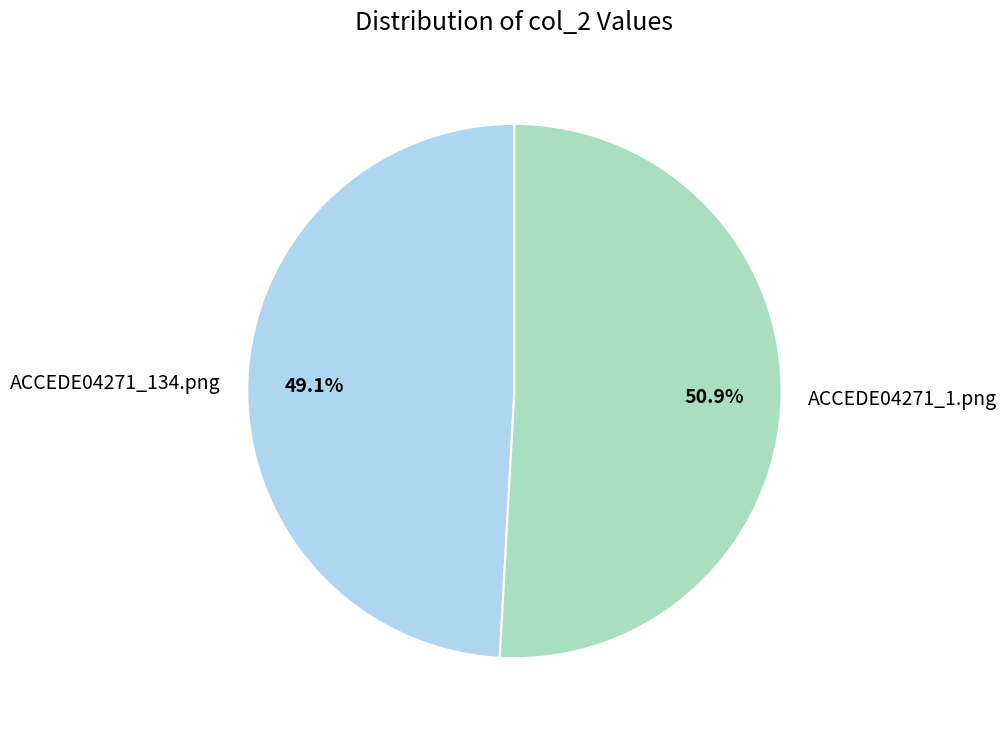

Is it true that ACCEDE04271_134.png is 57% of the pie?

False